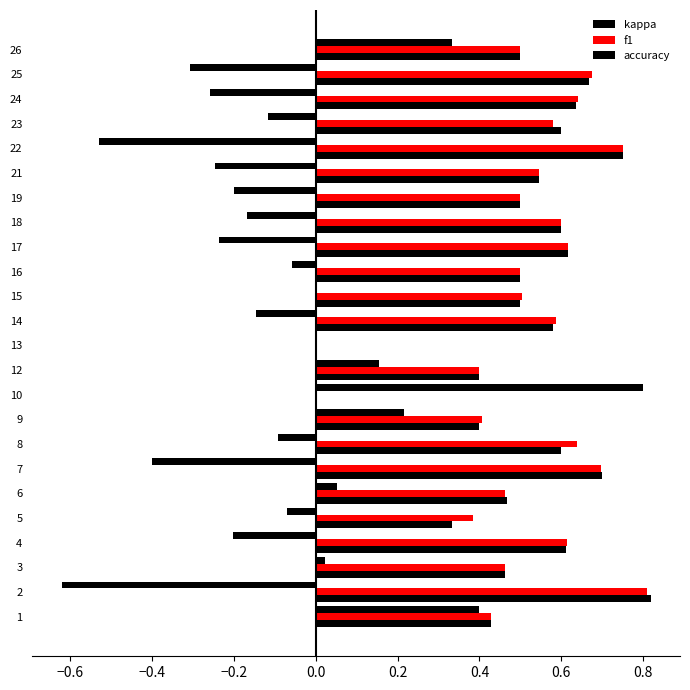

How many series are shown in this chart?

3